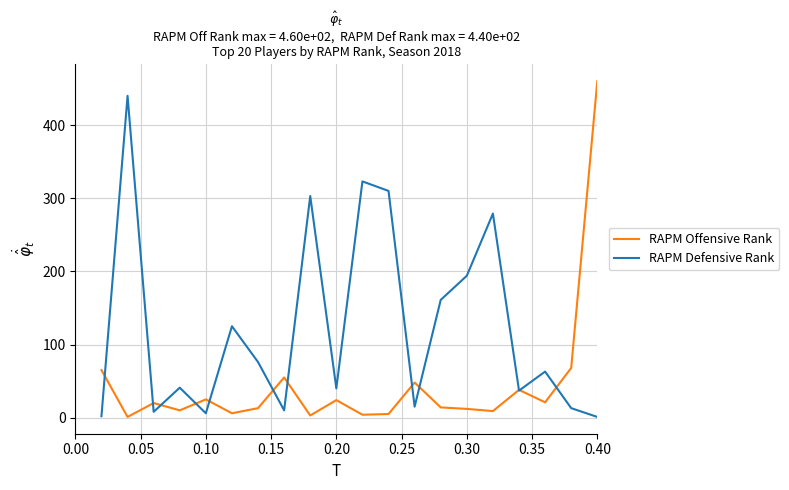

What is the greatest value displayed?

460